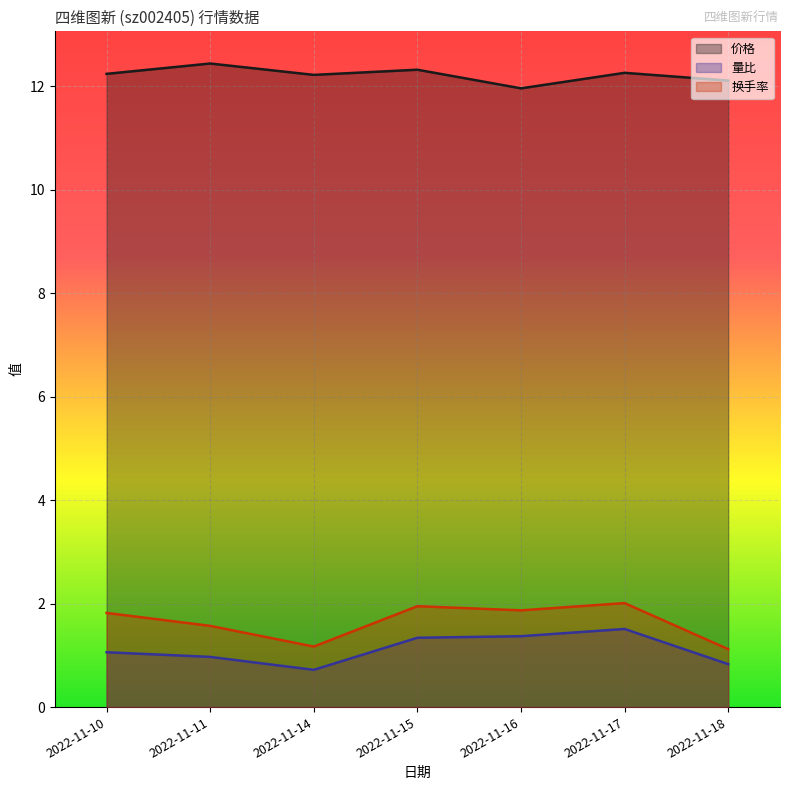

What is the difference between the maximum and minimum values in the 价格 series?

0.5